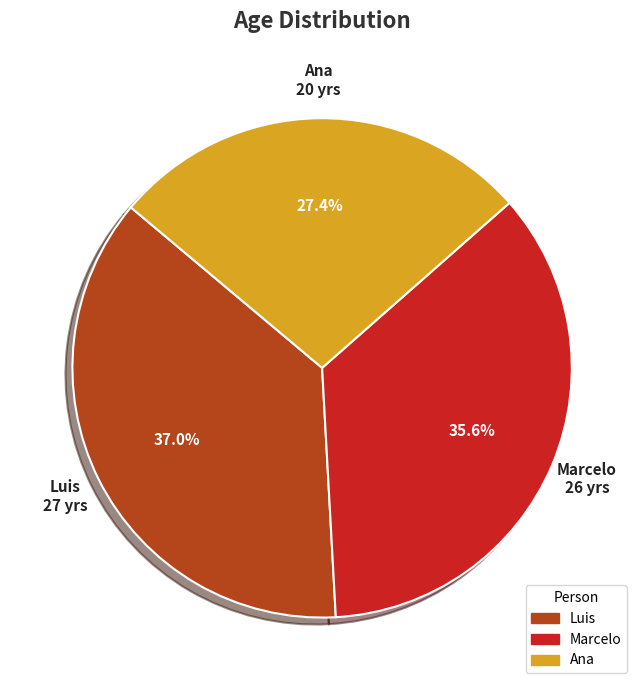

True or false: Luis accounts for 37% of the total.

True